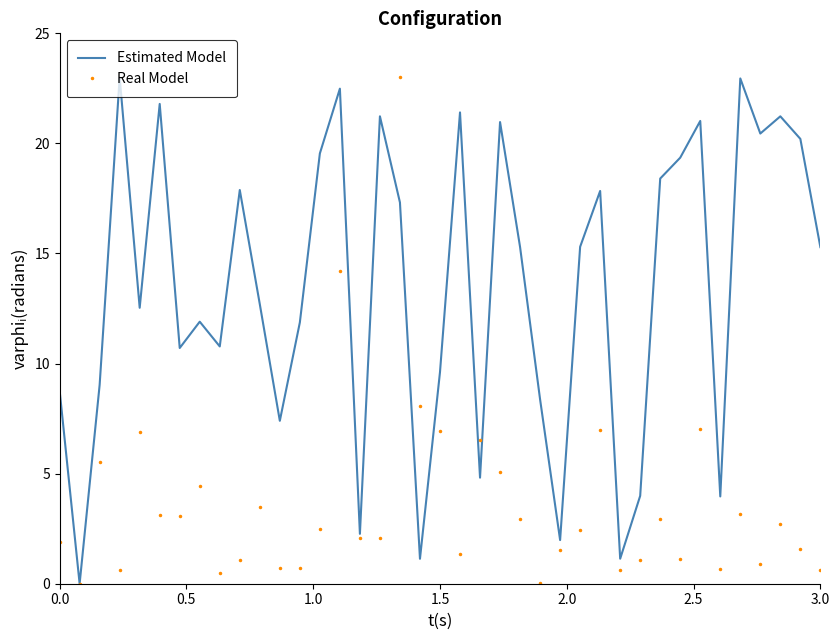

What is the greatest value displayed?

23.0